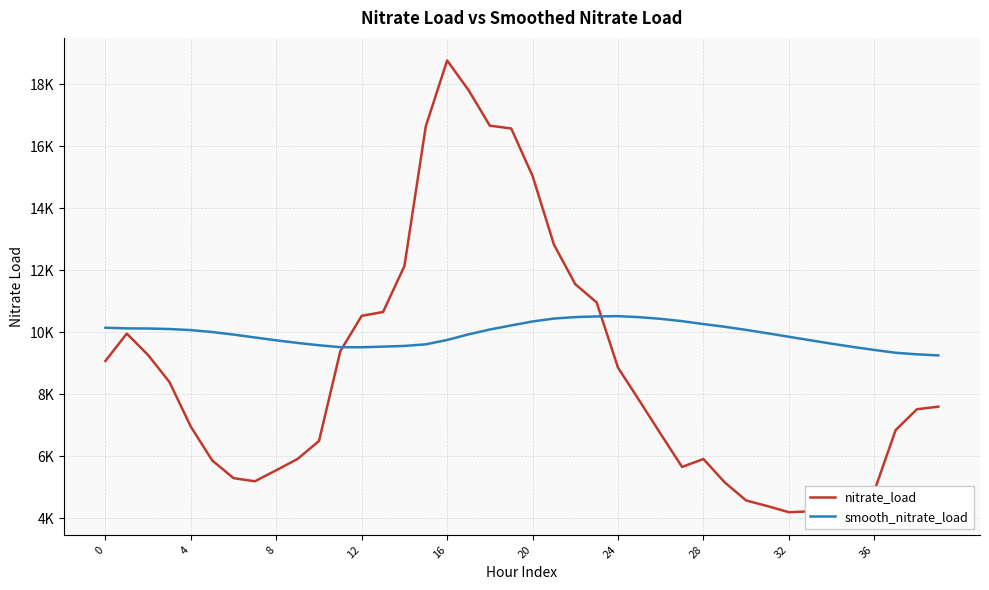

After their last crossing, which series has the higher values: nitrate_load or smooth_nitrate_load?

smooth_nitrate_load